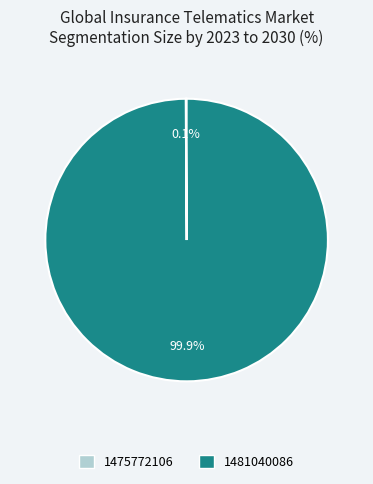

Does any single category account for the majority?

Yes